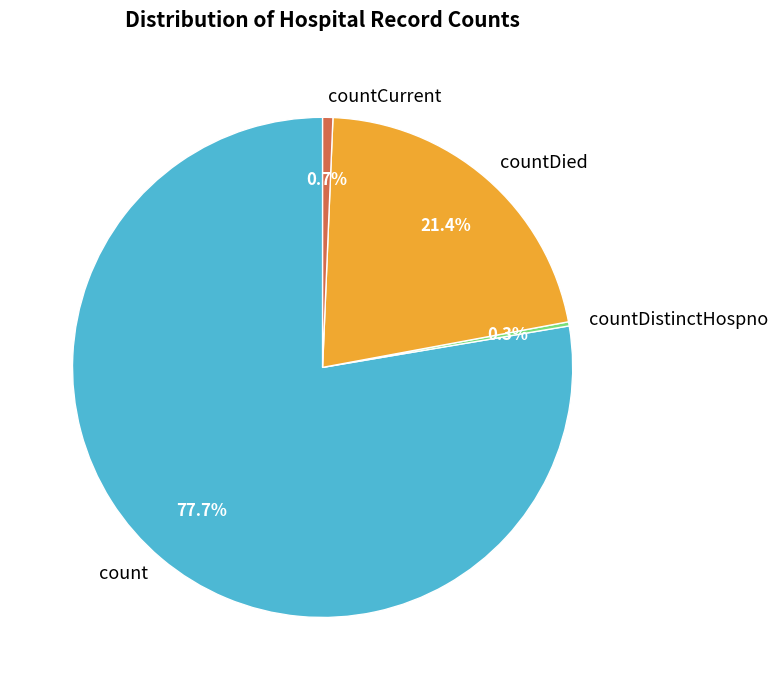

To the nearest percent, what portion does count represent?

78%